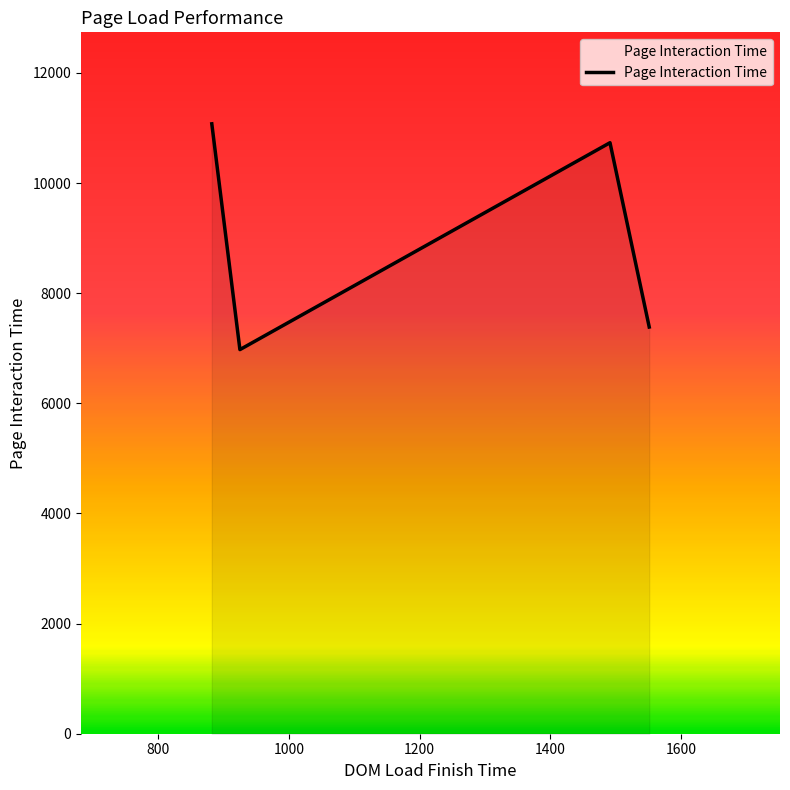

What is the sum of all values?

36167